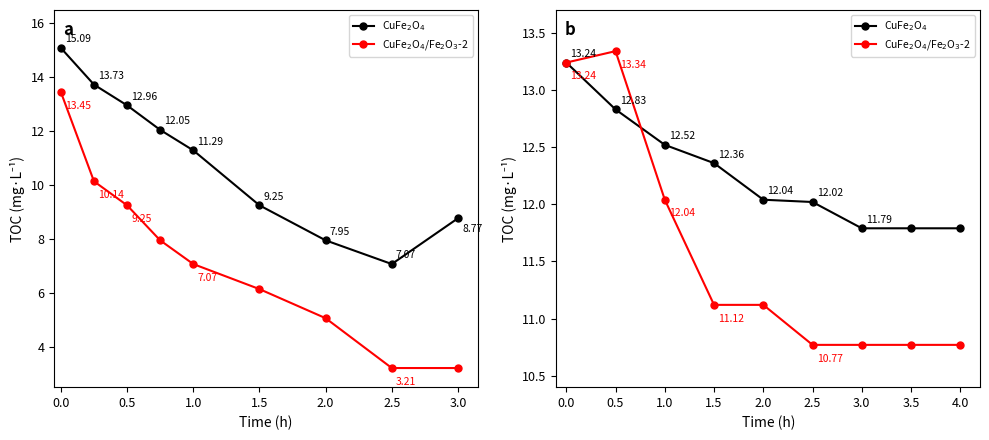

Rank the series by their maximum value, from highest to lowest.

CuFe$_2$O$_4$/Fe$_2$O$_3$-2, CuFe$_2$O$_4$